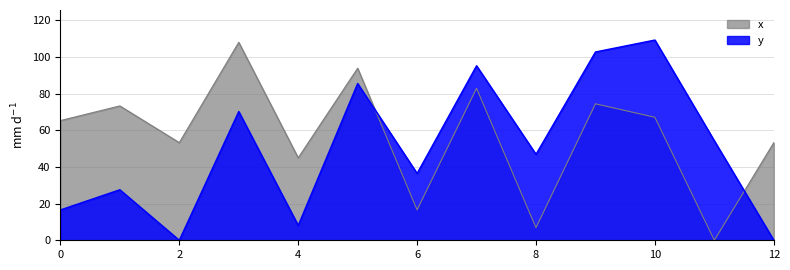

How many positive values does the x series have?

12